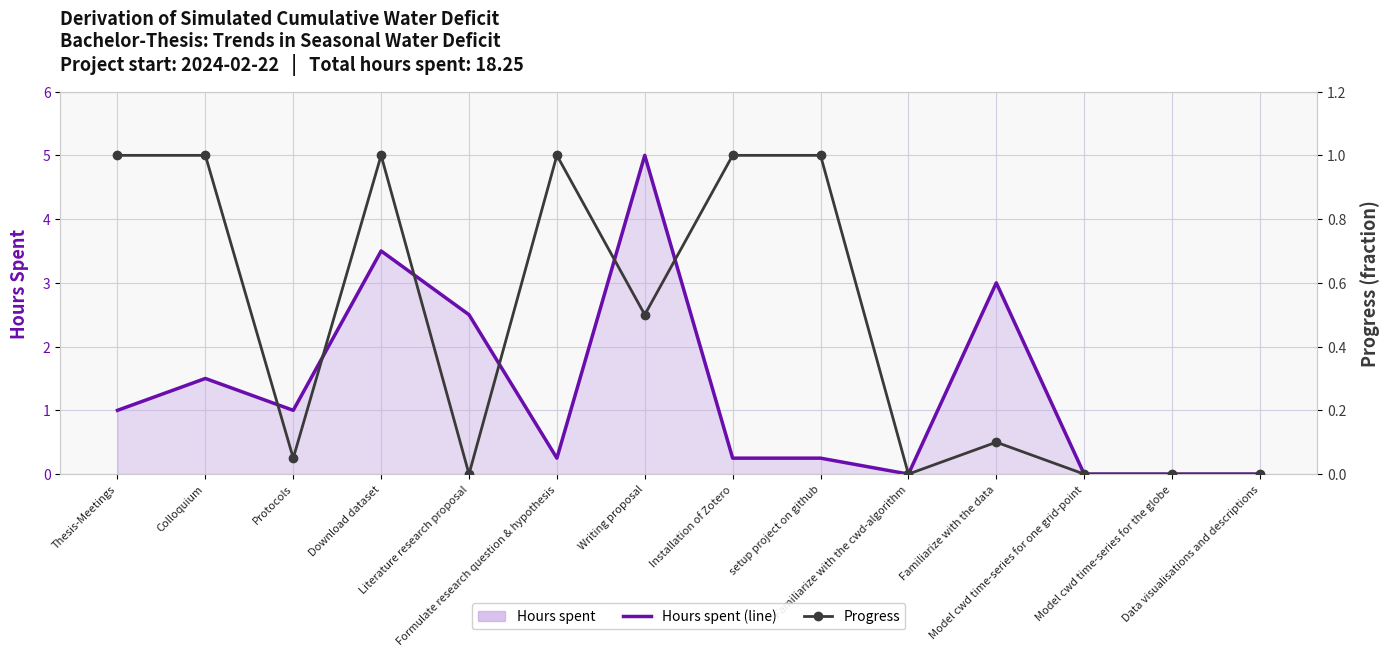

Rank the series by their maximum value, from lowest to highest.

Progress, Hours spent (line)